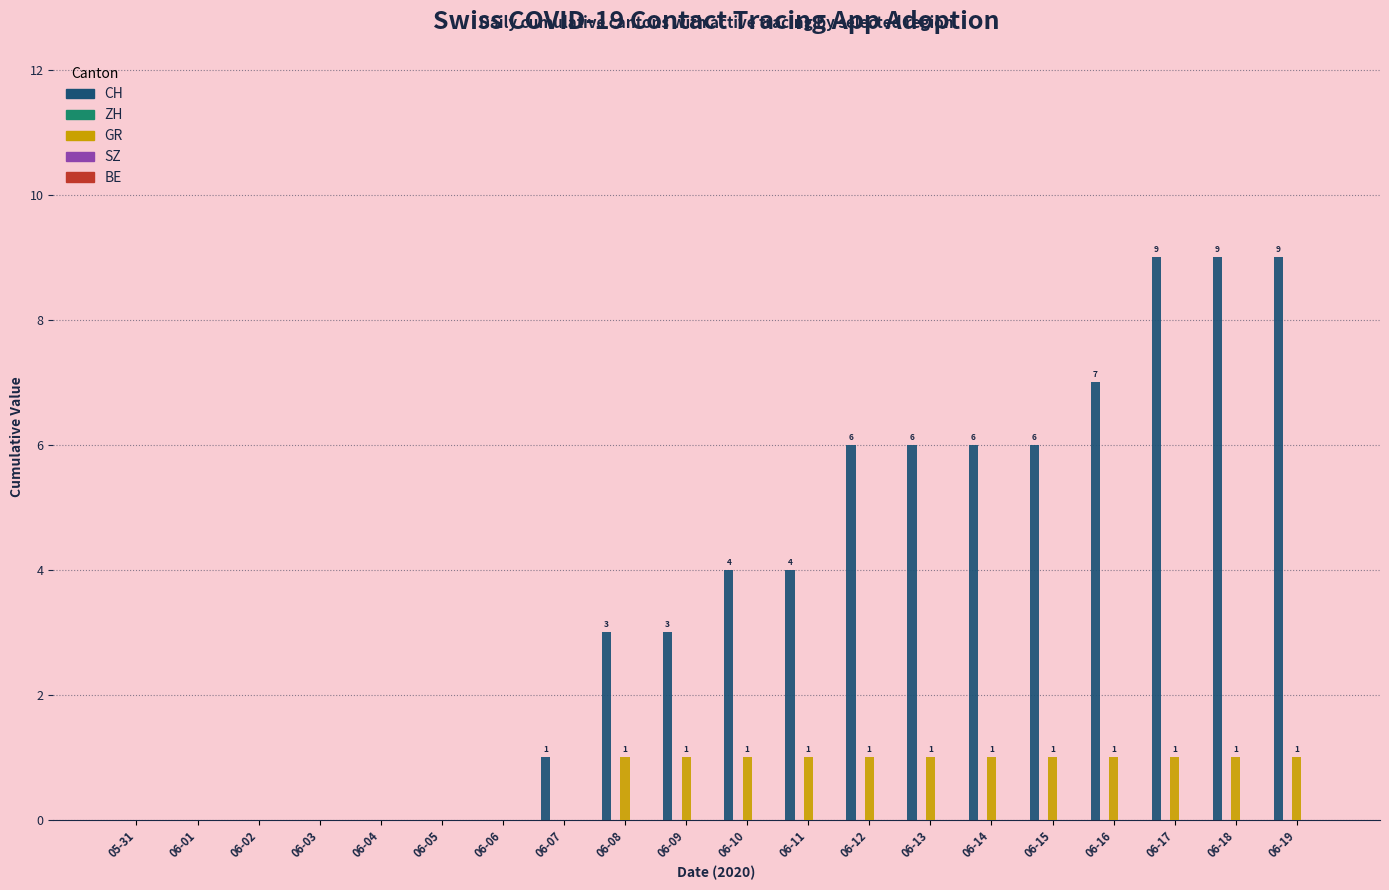

Which series has the largest total across all categories?

CH